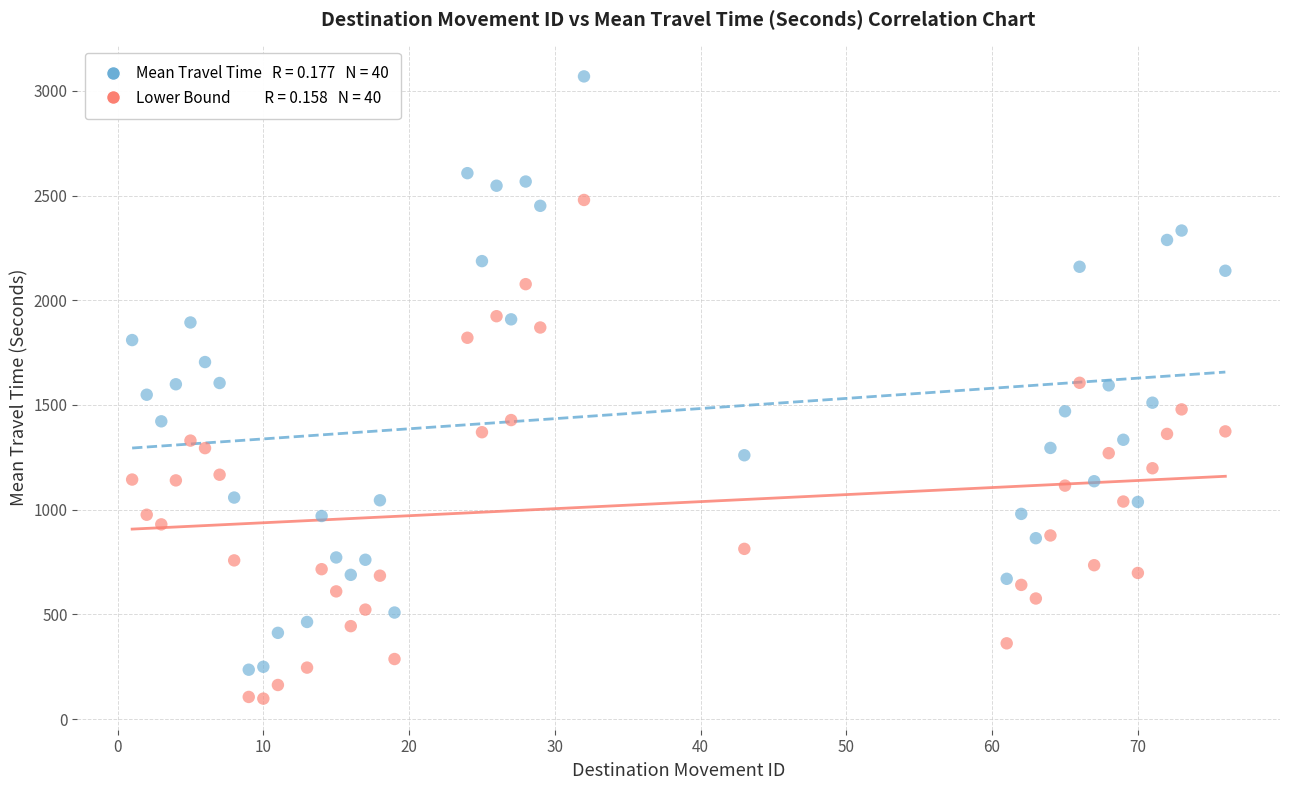

Across all data points, what is the range of Y values (max minus min)?

2971